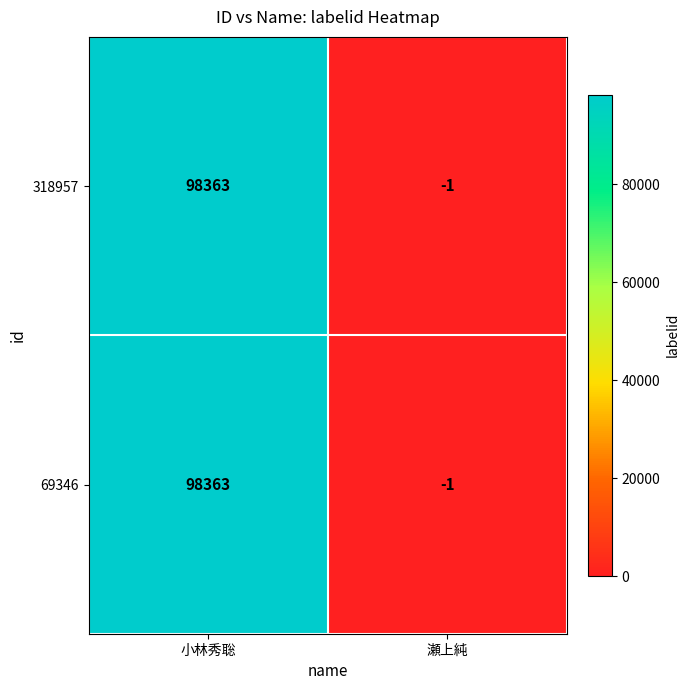

What is the sum of the 69346 values at 瀬上純 and 小林秀聡?

98362